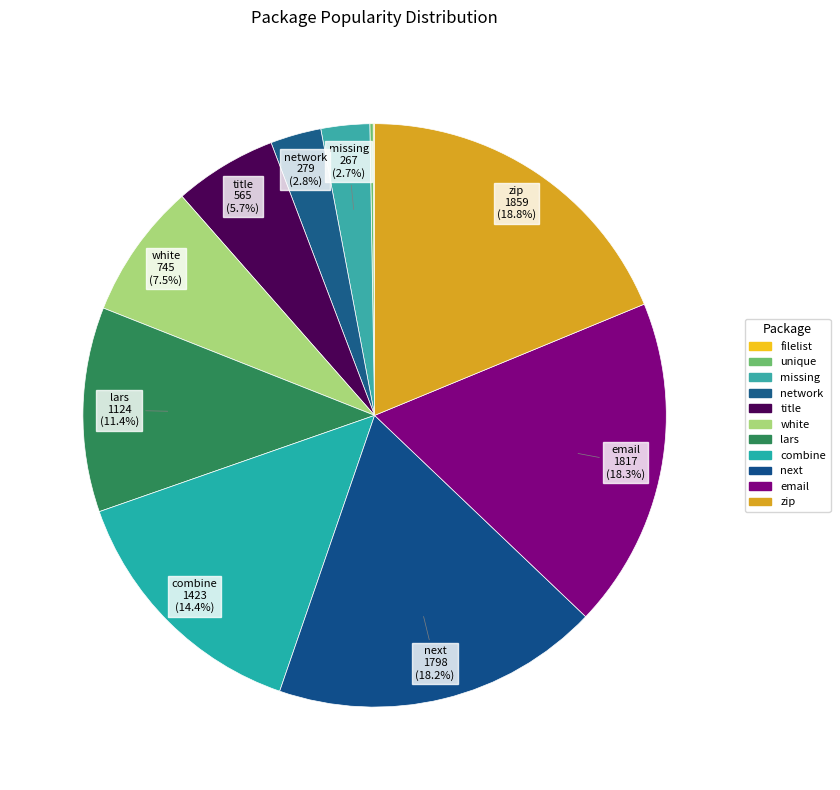

Count the number of slices in the pie.

11